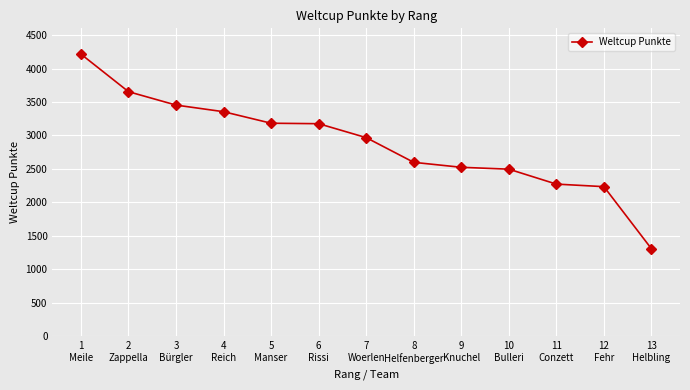

What is the value of the 12th point from the left?

2236